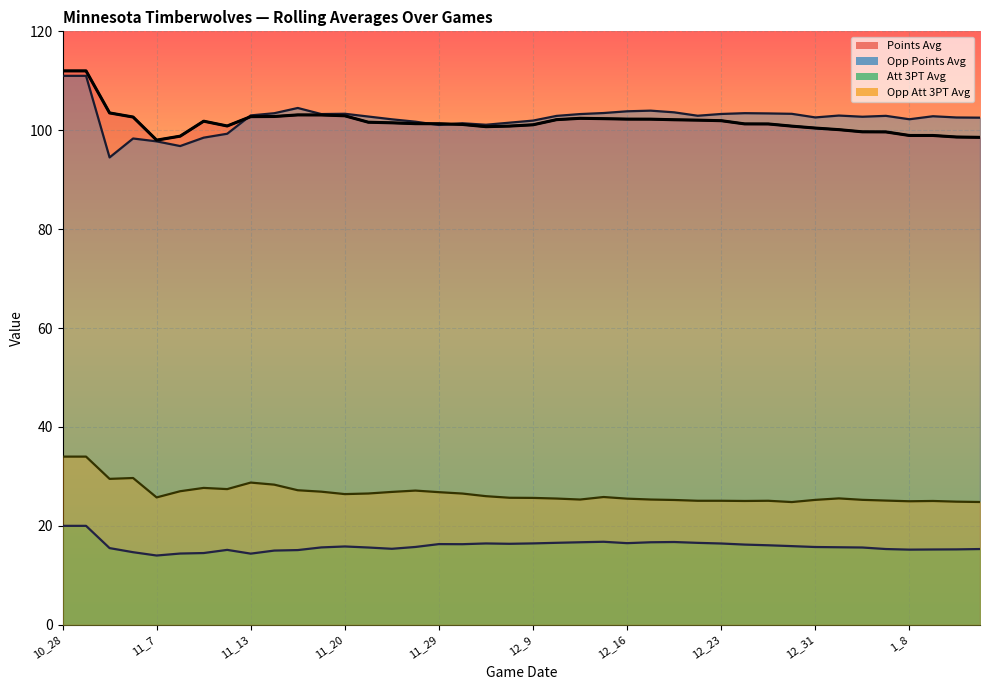

True or false: att_three_points_avg and opp_att_three_points_avg cross at least once.

False